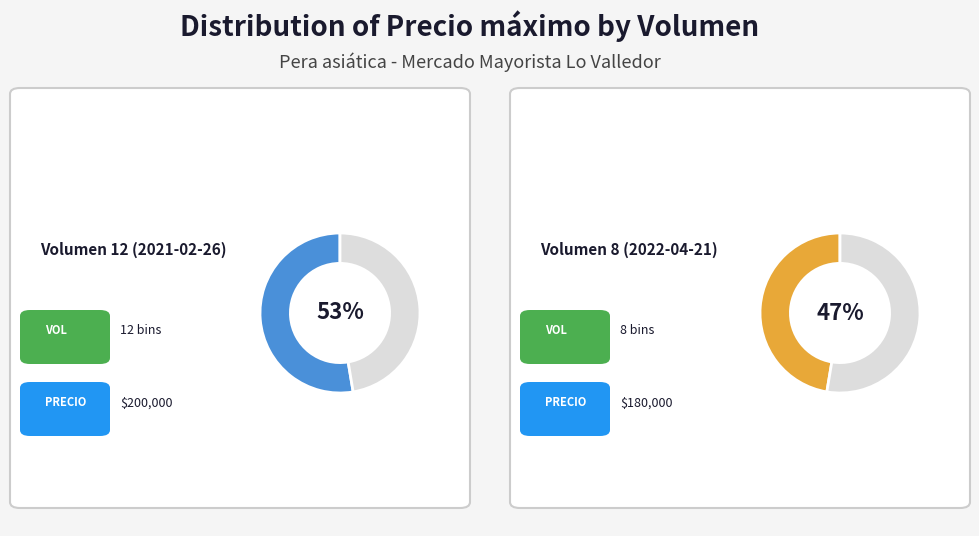

Approximately how many times larger is the value at Volumen 8 (2022-04-21) compared to Volumen 12 (2021-02-26)?

0.9